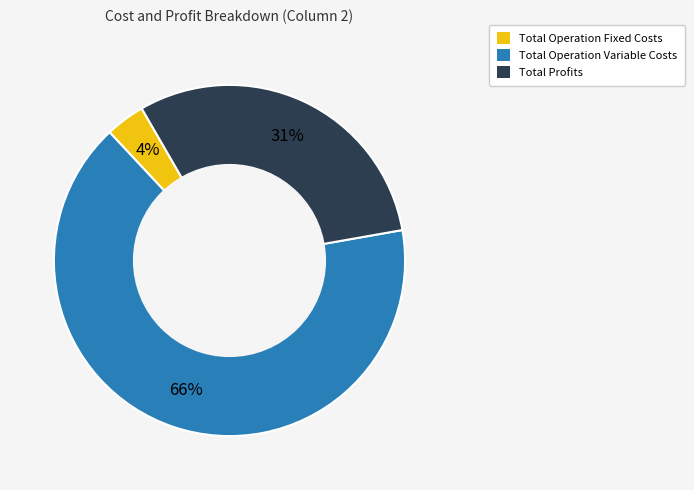

To the nearest percent, what is the average slice percentage?

33%